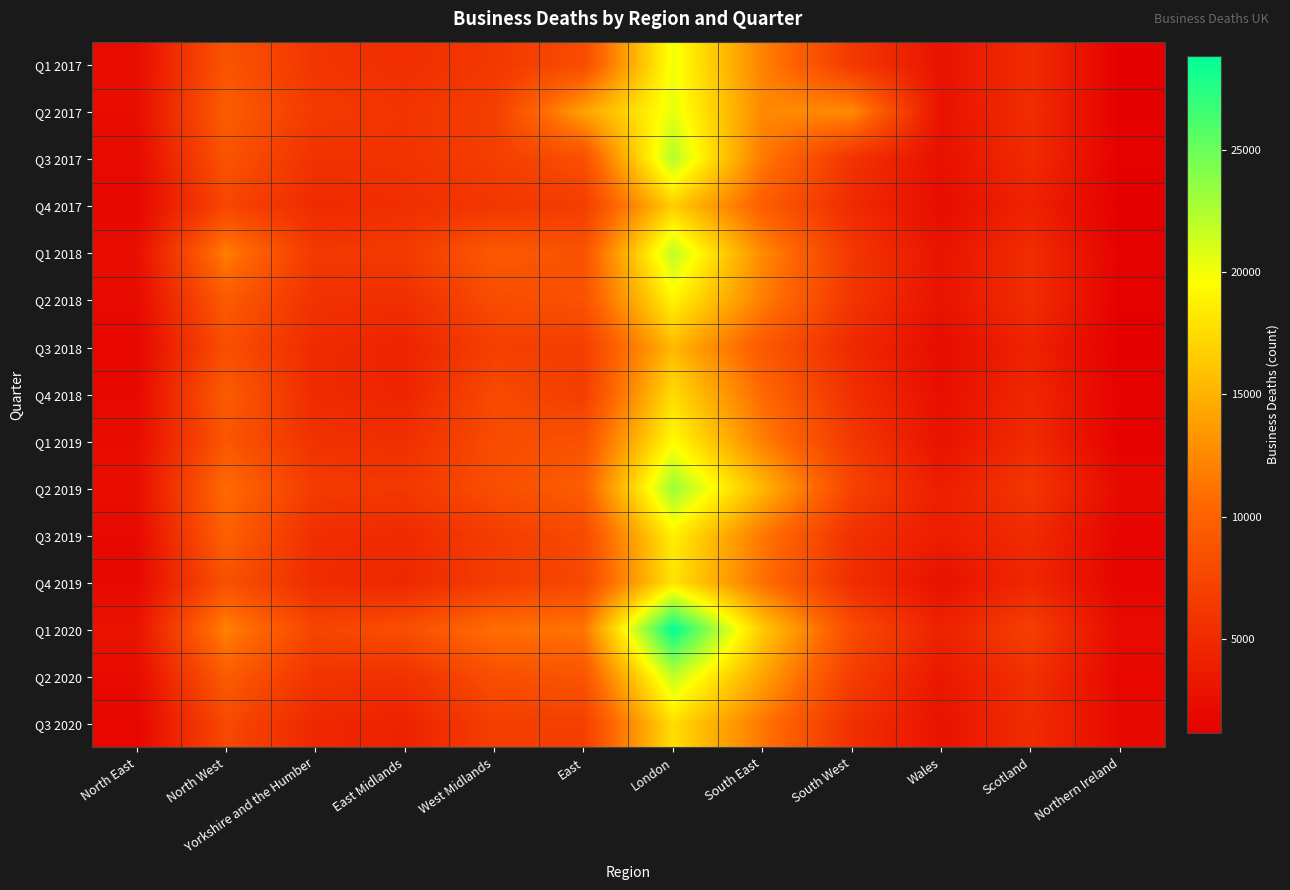

Rank the series at East Midlands from lowest to highest value.

Q3 2020, Q3 2018, Q4 2018, Q4 2019, Q3 2019, Q4 2017, Q2 2018, Q1 2017, Q1 2019, Q2 2020, Q3 2017, Q2 2017, Q2 2019, Q1 2018, Q1 2020